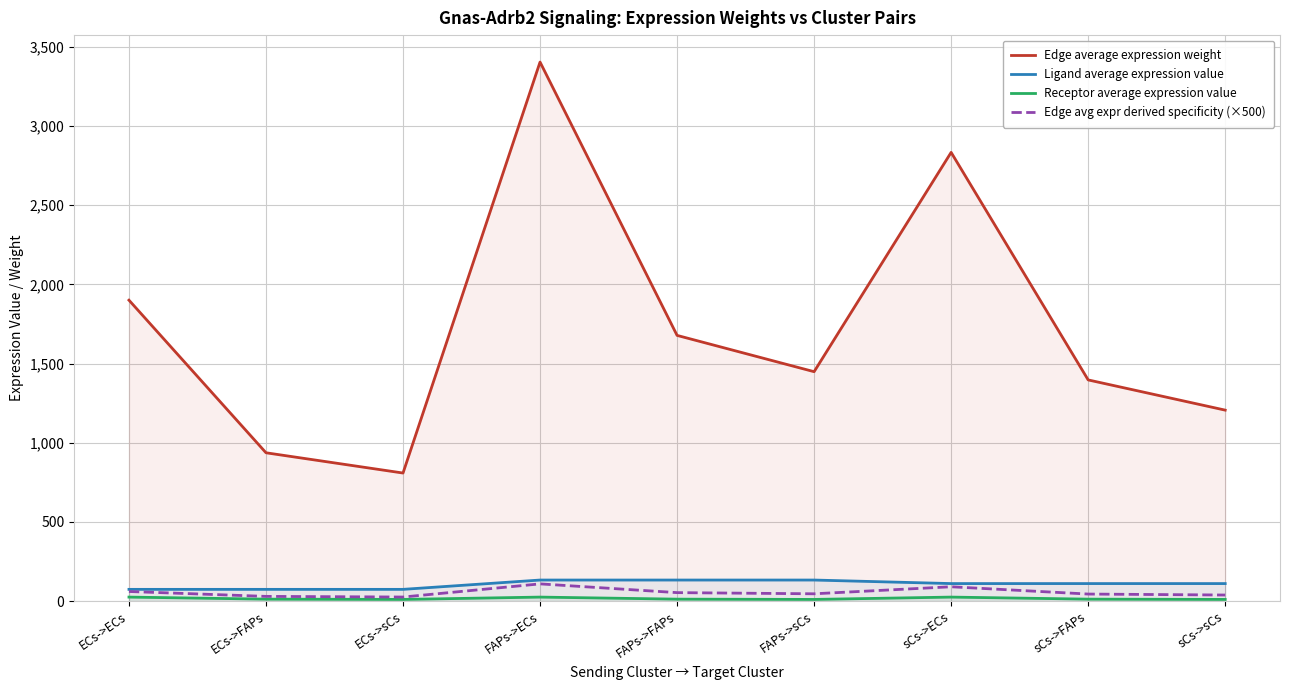

Count the number of data series in this chart.

4